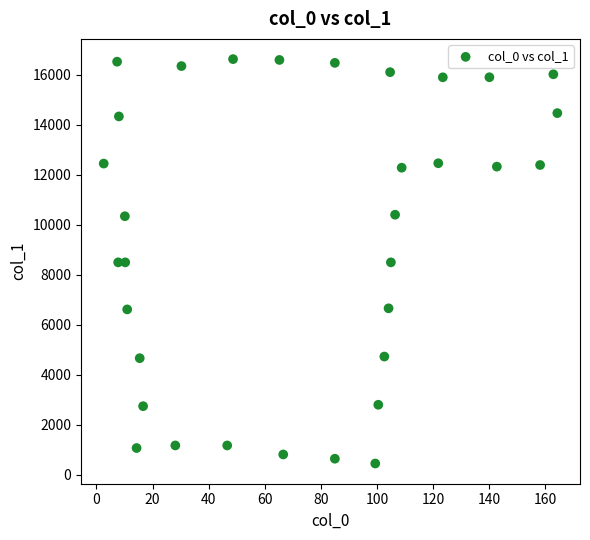

What is the range of X values (max minus min)?

161.7